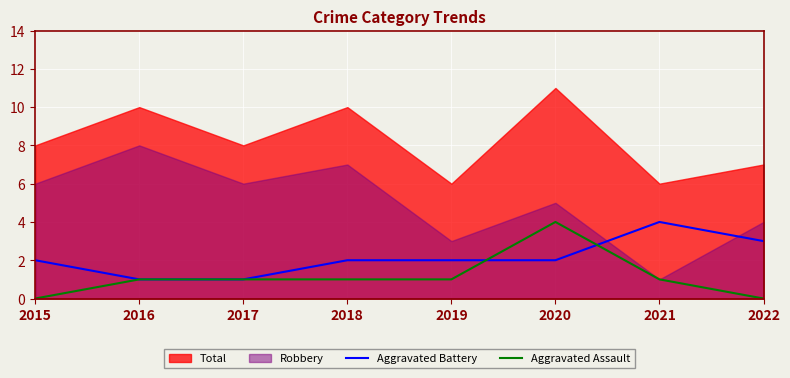

What is the highest value of the Aggravated Assault series?

4